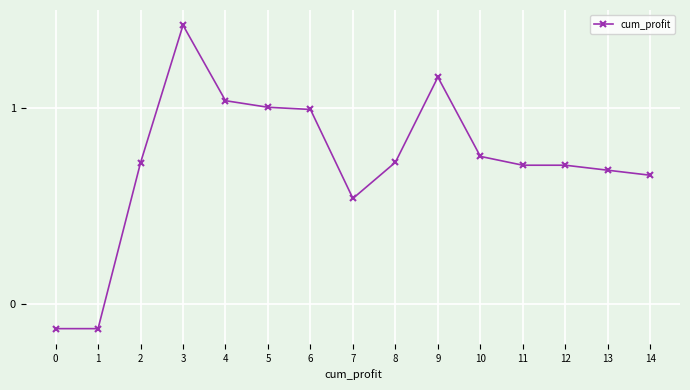

What is the sum of all values?

10.8